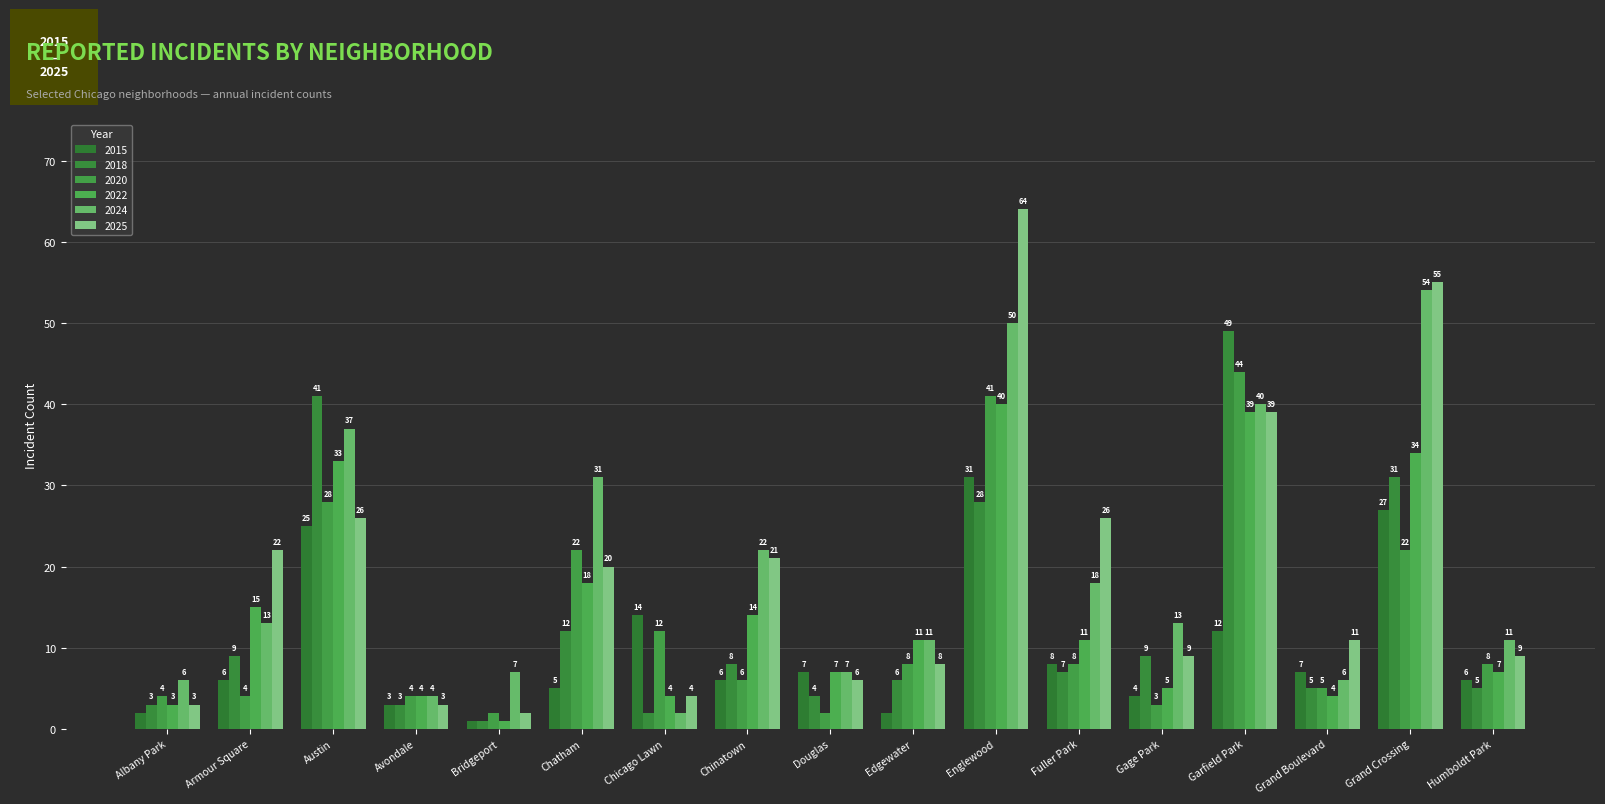

List the labels in order of 2020 value, smallest first.

Bridgeport, Douglas, Gage Park, Albany Park, Armour Square, Avondale, Grand Boulevard, Chinatown, Edgewater, Fuller Park, Humboldt Park, Chicago Lawn, Chatham, Grand Crossing, Austin, Englewood, Garfield Park